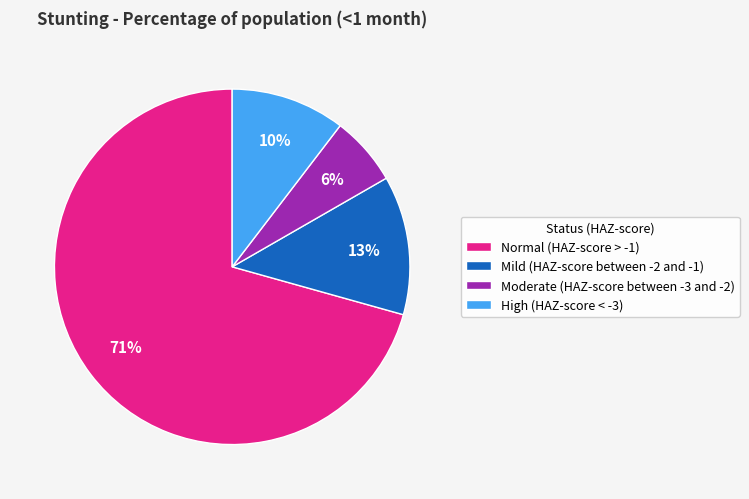

Which has a higher value, Mild (HAZ-score between -2 and -1) or Moderate (HAZ-score between -3 and -2)?

Mild (HAZ-score between -2 and -1)